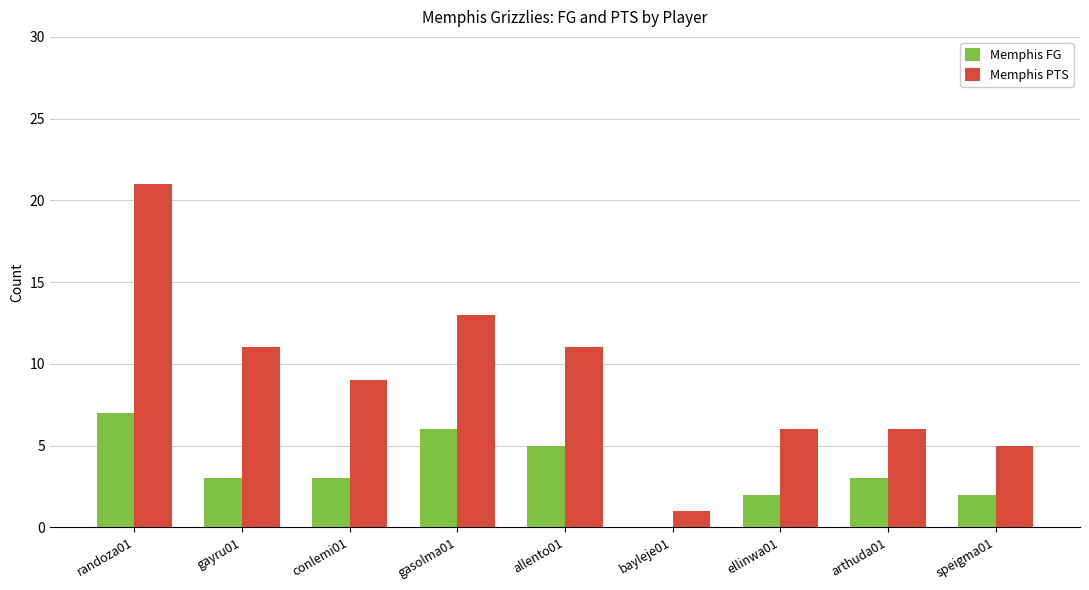

Are the bars horizontal?

No